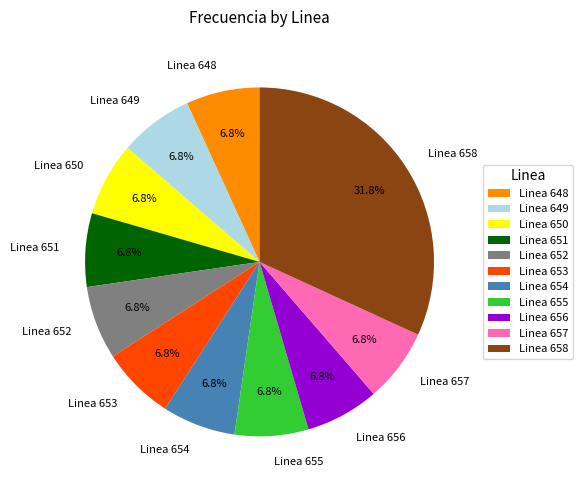

What is the largest slice in the pie chart?

Linea 658